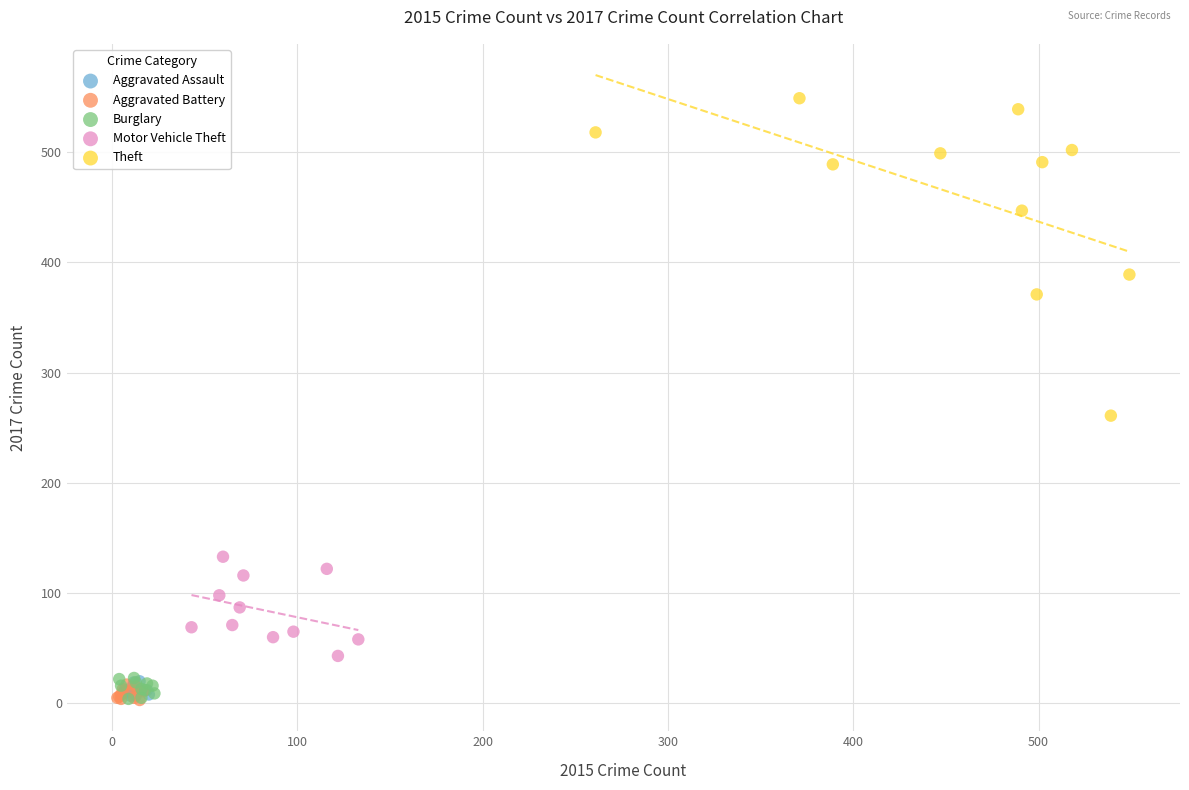

Which series has the largest Y range (max minus min)?

Theft